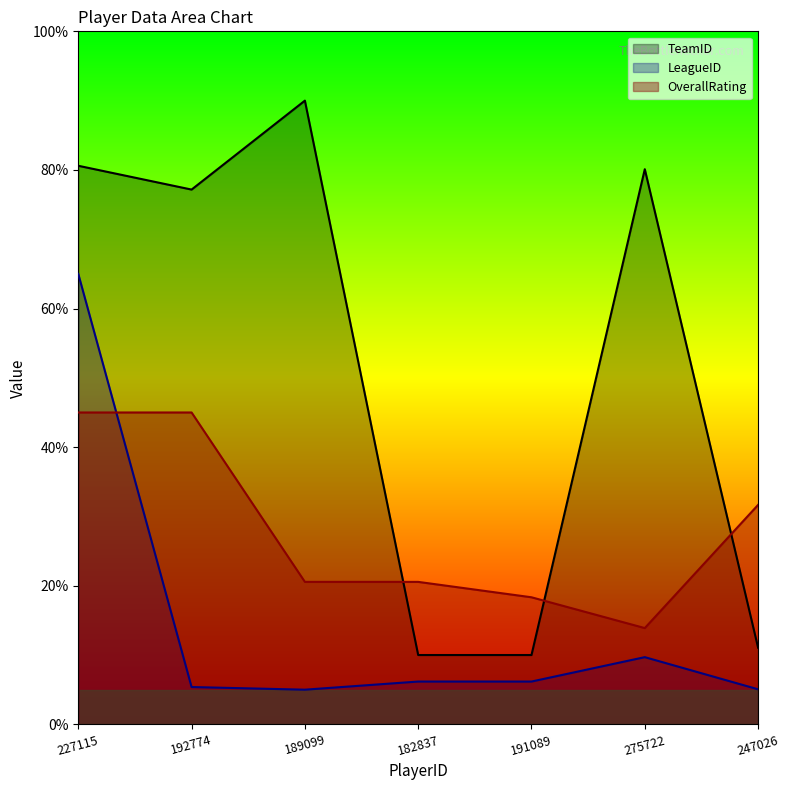

Count the number of data series in this chart.

3